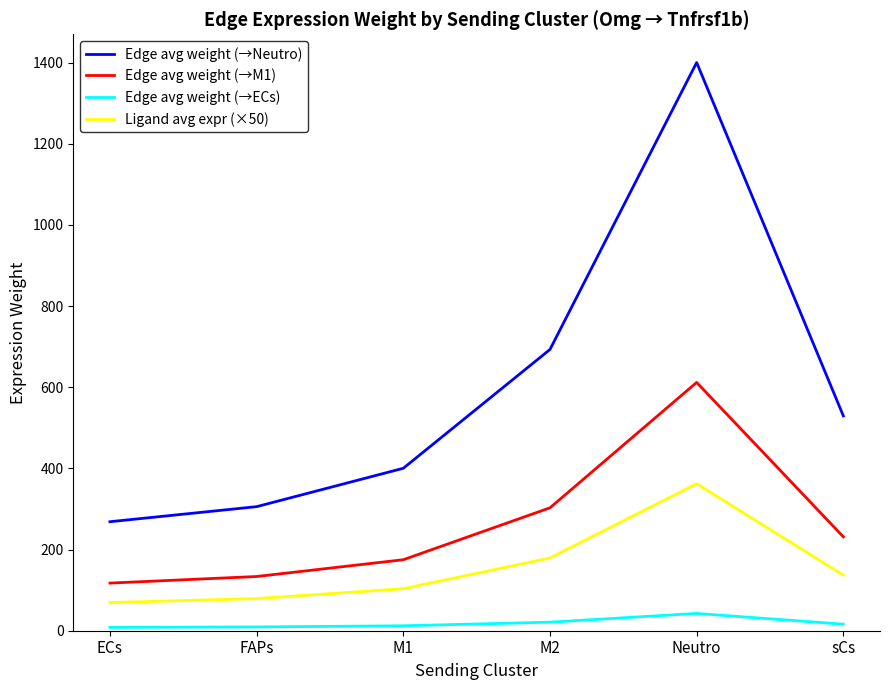

The Edge avg weight (→M1) series shows 194.8 at FAPs. True or false?

False